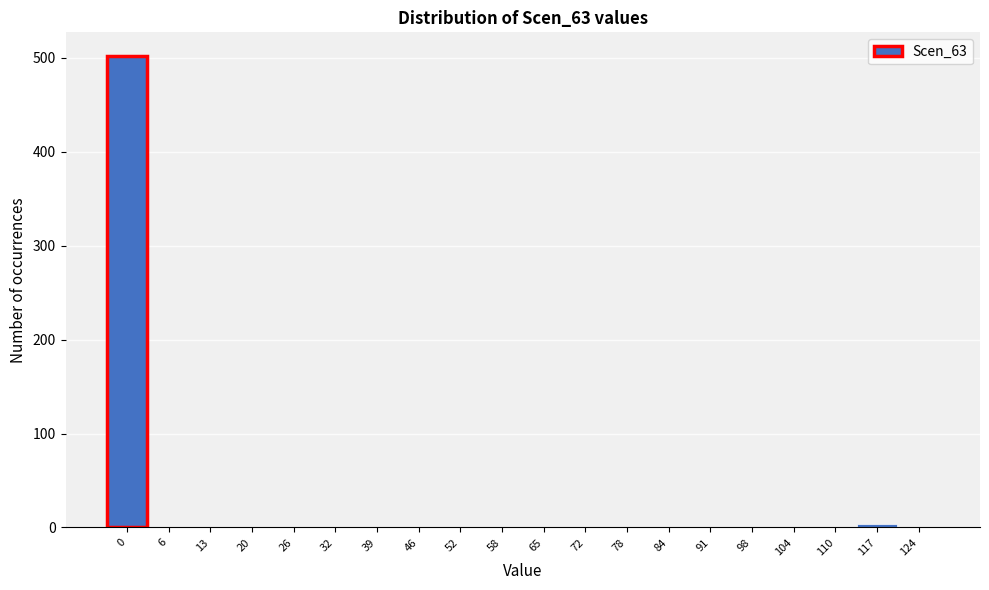

The value at 6 is 0. True or false?

True